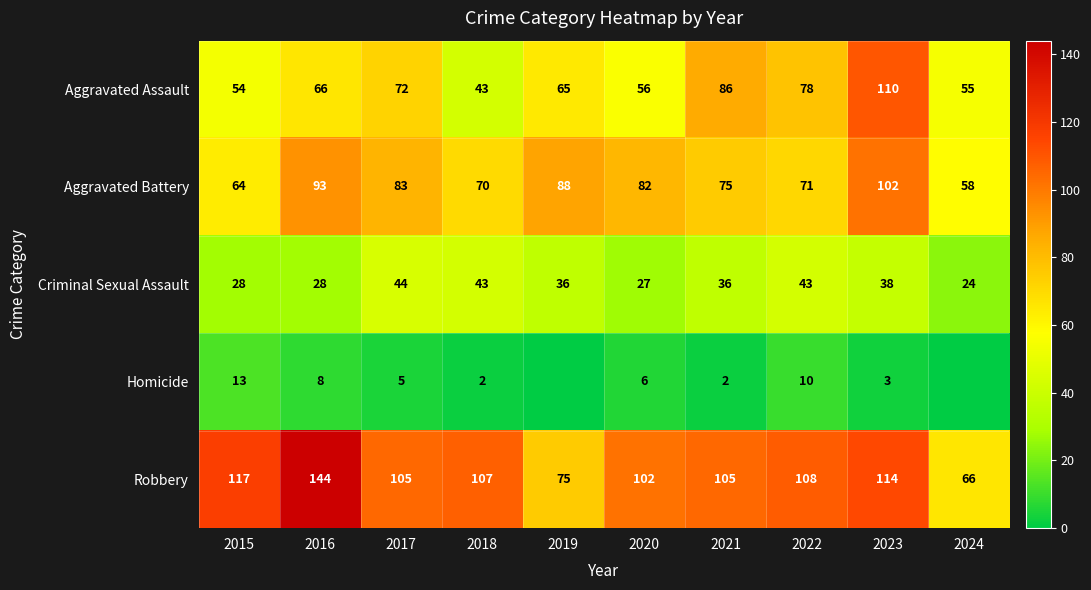

What is the sum of the Aggravated Battery values at 2016 and 2017?

176